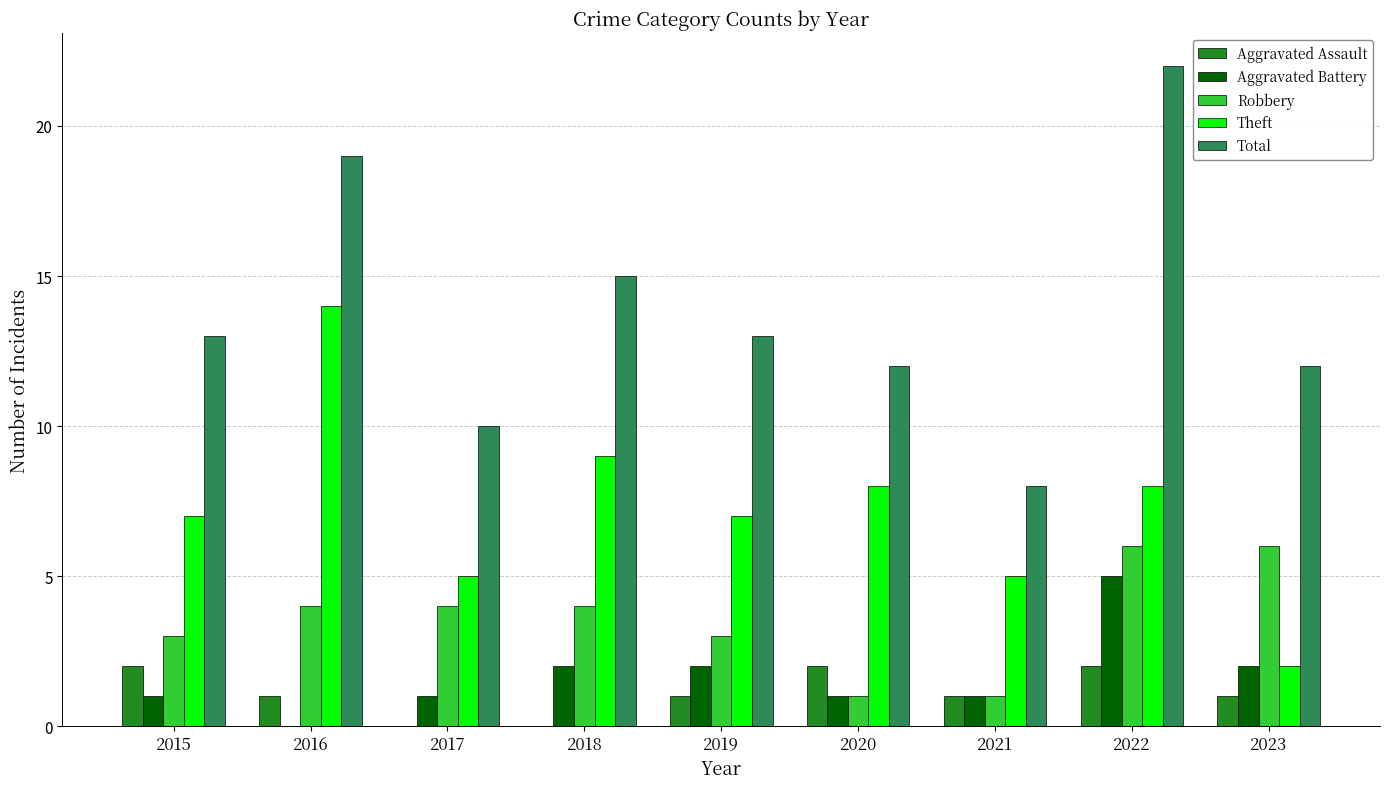

Read the Robbery value at 2019.

3